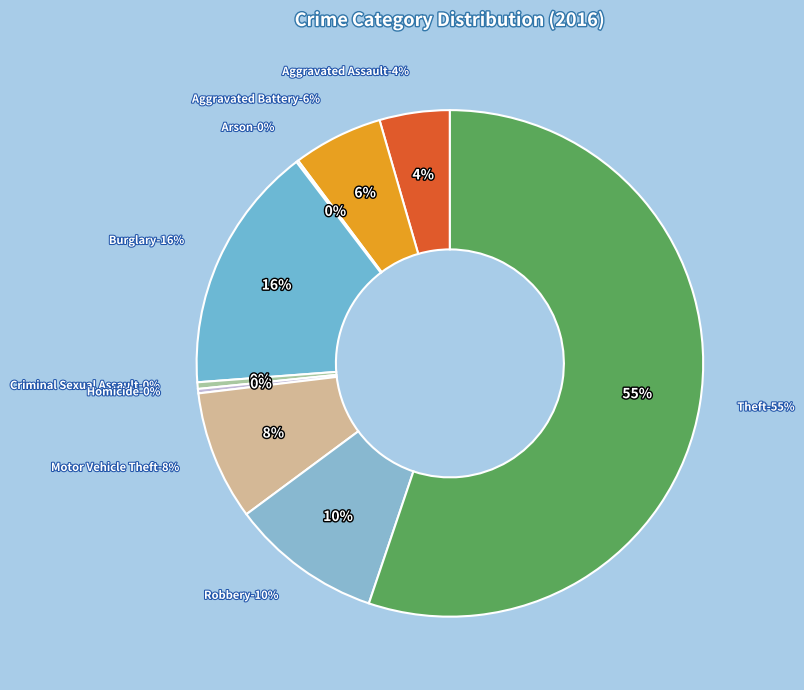

To the nearest percent, what percentage of the pie is Aggravated Battery?

6%